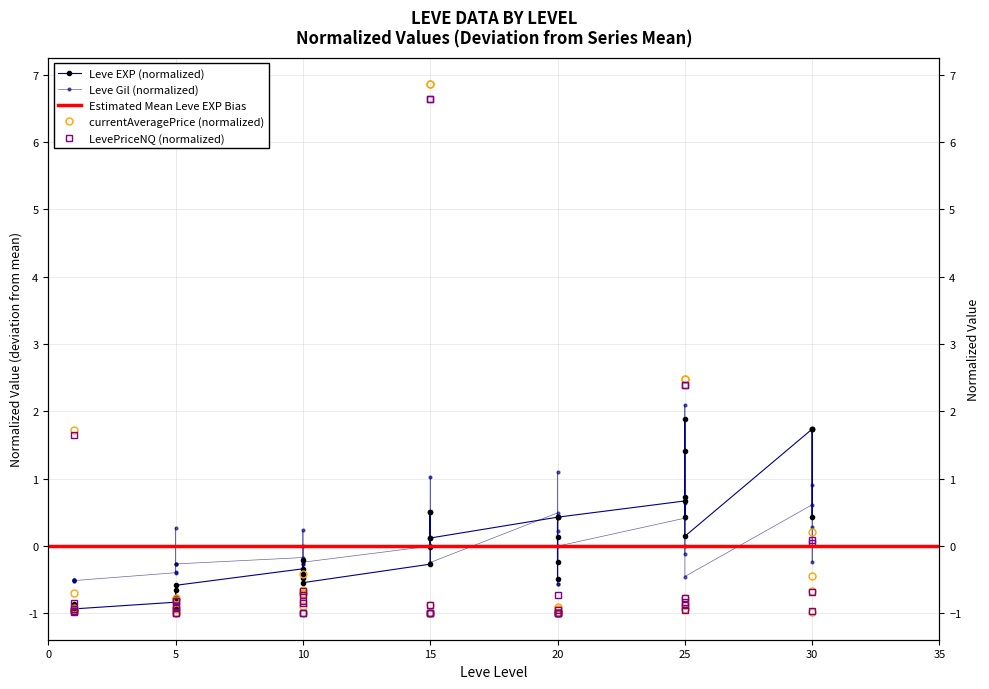

Is it true that Leve Gil equals 0.3 at 30?

True